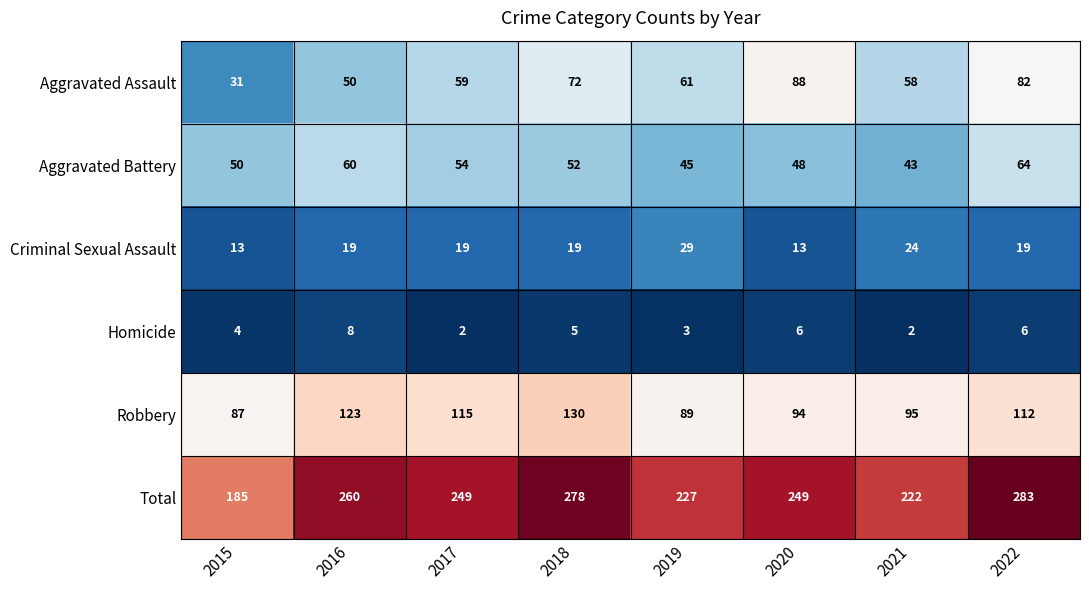

What is the average value of the Aggravated Battery series?

52